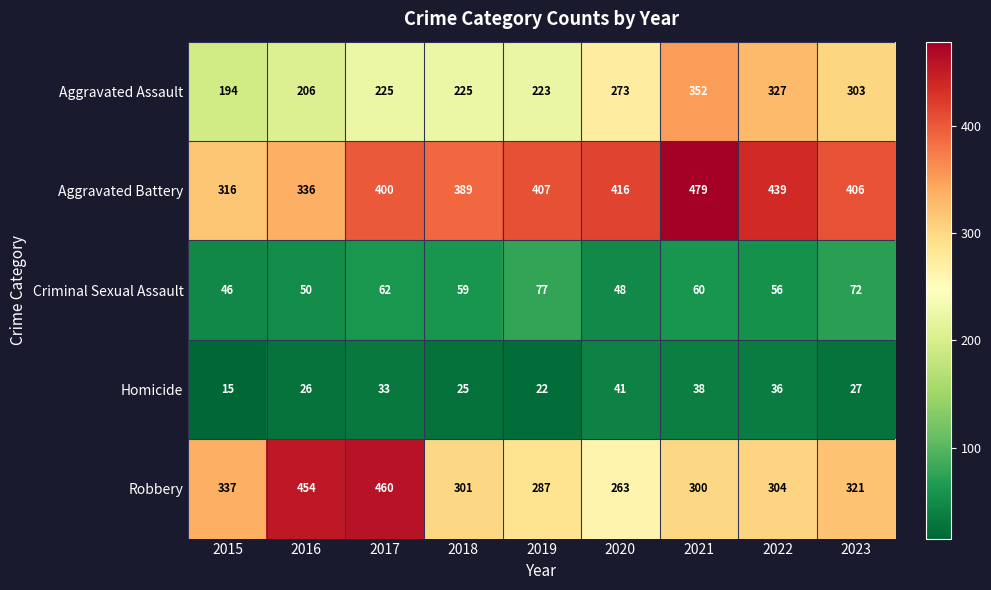

What is the difference between the Robbery values at 2018 and 2022?

3